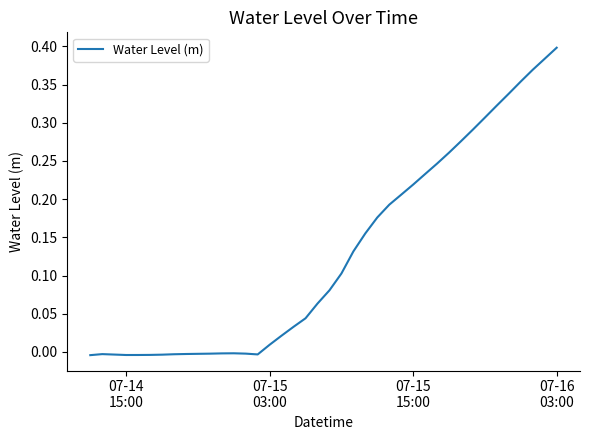

How many lines are shown in the chart?

1